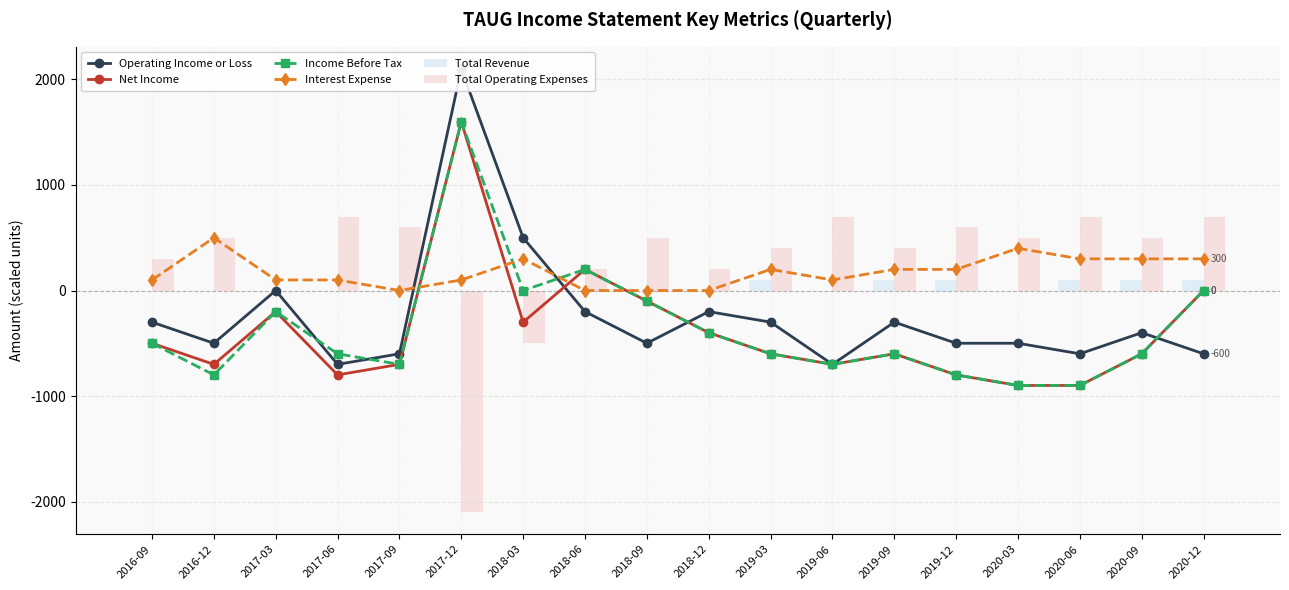

Reading right to left, what are all the values shown in this chart?

Operating Income or Loss: -600	-400	-600	-500	-500	-300	-700	-300	-200	-500	-200	500	2100	-600	-700	0	-500	-300
Net Income: 0	-600	-900	-900	-800	-600	-700	-600	-400	-100	200	-300	1600	-700	-800	-200	-700	-500
Income Before Tax: 0	-600	-900	-900	-800	-600	-700	-600	-400	-100	200	0	1600	-700	-600	-200	-800	-500
Interest Expense: 300	300	300	400	200	200	100	200	0	0	0	300	100	0	100	100	500	100
Total Revenue: 100	100	100	0	100	100	0	100	0	0	0	0	0	0	0	0	0	0
Total Operating Expenses: 700	500	700	500	600	400	700	400	200	500	200	-500	-2100	600	700	0	500	300